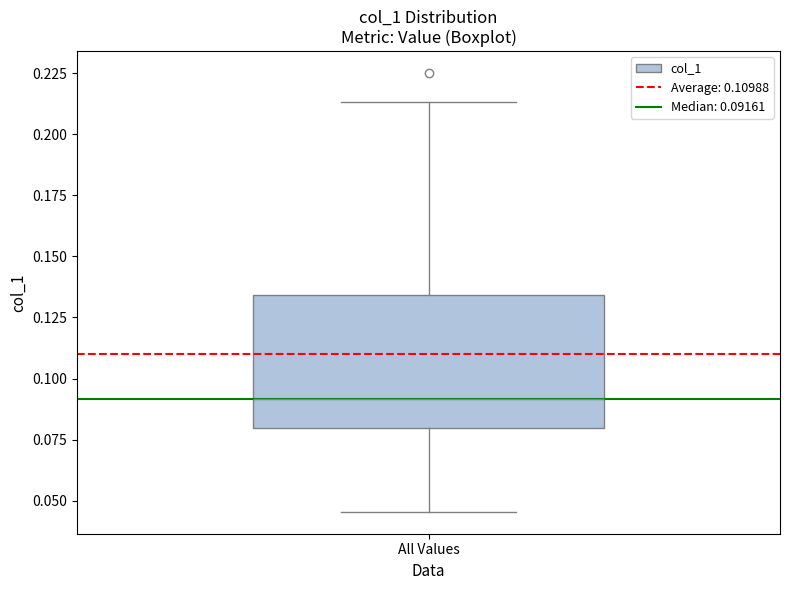

Where does the median line of the box for All Values sit on the y-axis? The values are not printed on the chart, so give them approximately, as read against the axis.

0.090